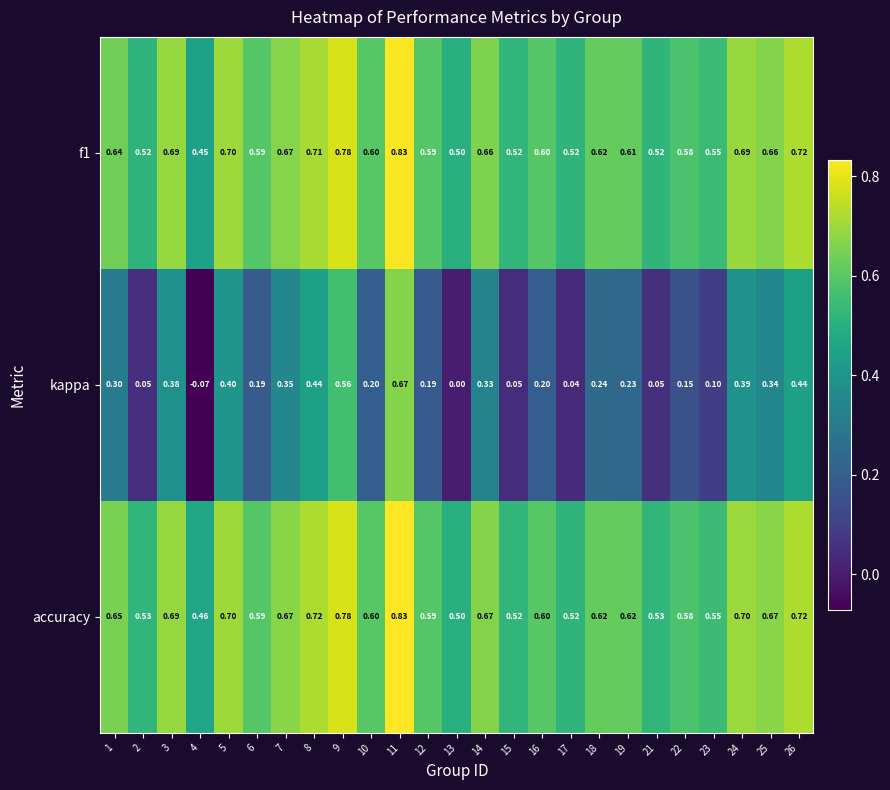

Which series has the largest total across all categories?

accuracy